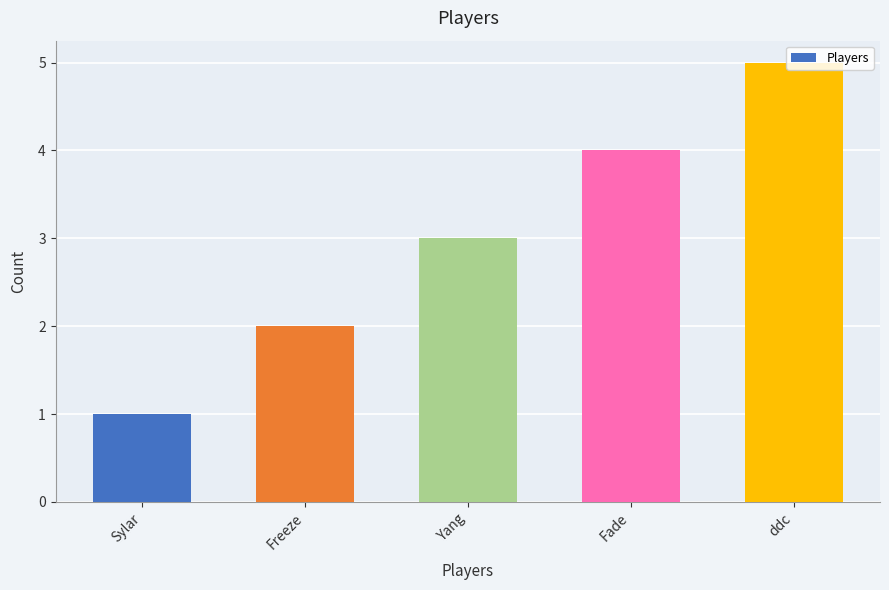

What is the average value?

3